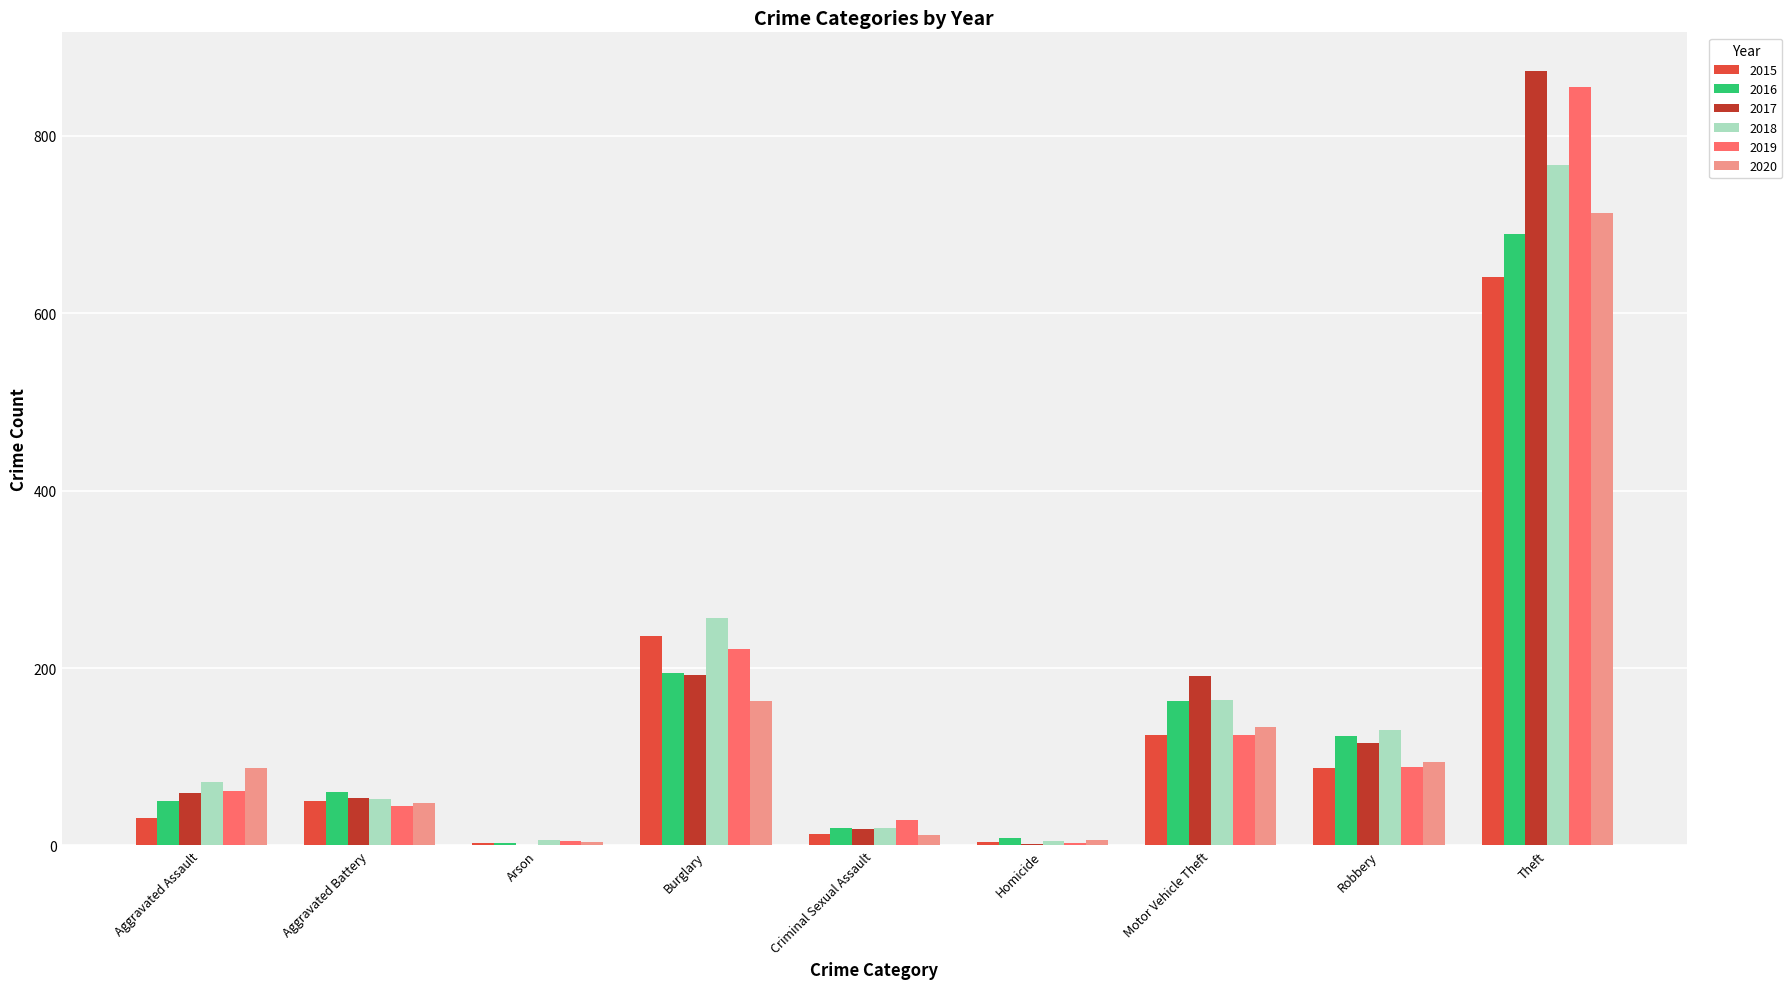

What is the sum of all 2018 values?

1473